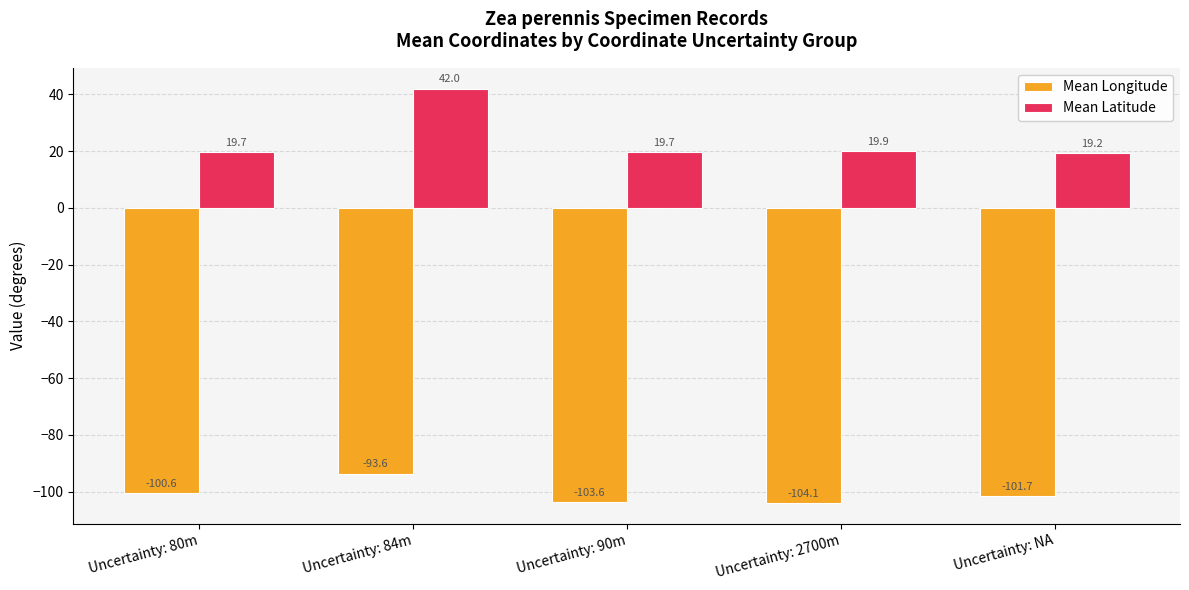

What are all the series names shown in the legend?

Mean Longitude, Mean Latitude